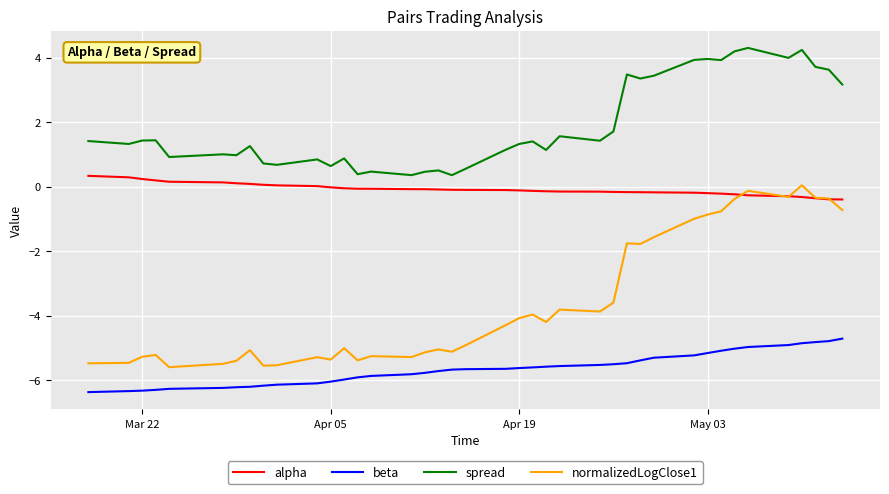

What is the sum of all alpha values?

-3.3